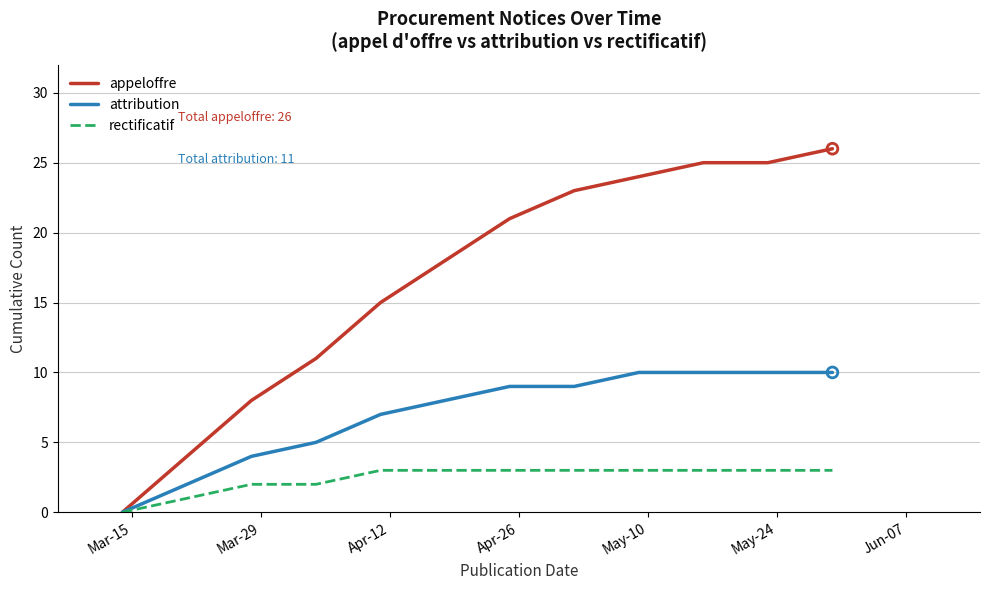

What is the greatest value displayed?

26